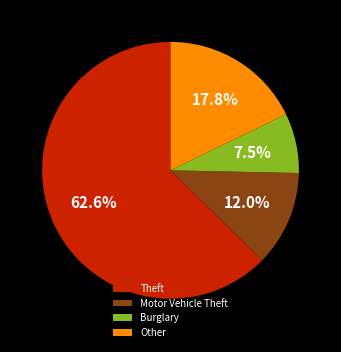

Count the number of slices in the pie.

4